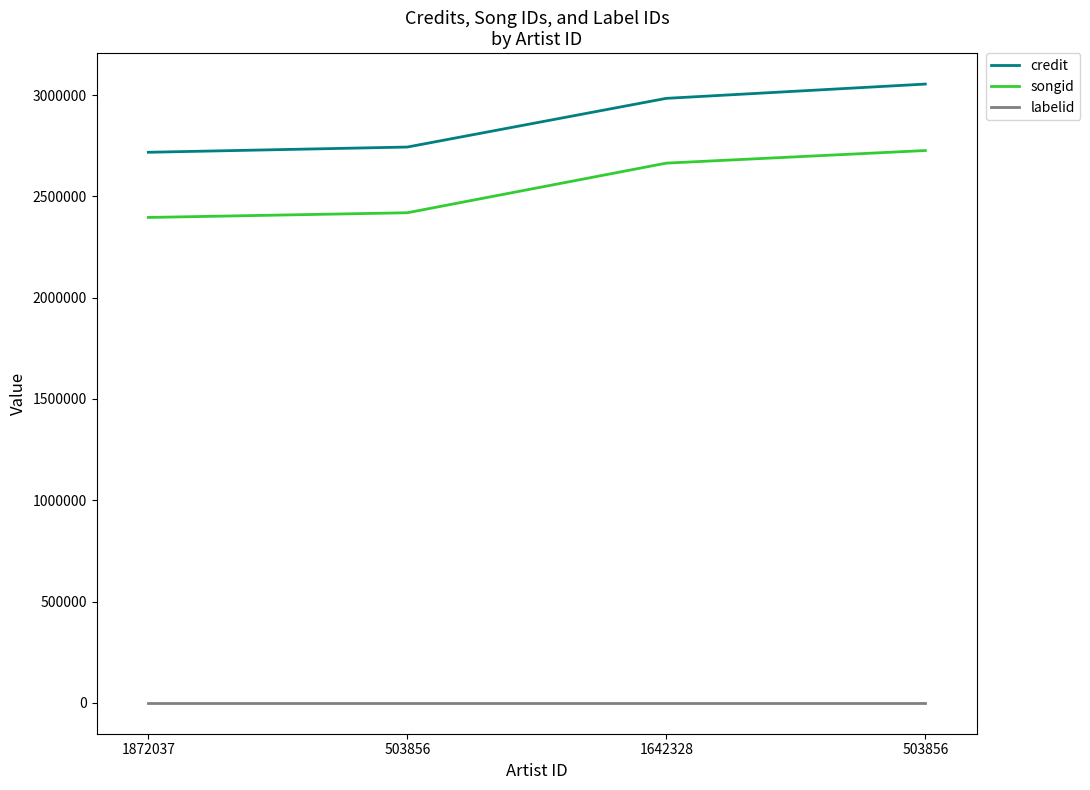

What is the sum of all songid values?

10205375